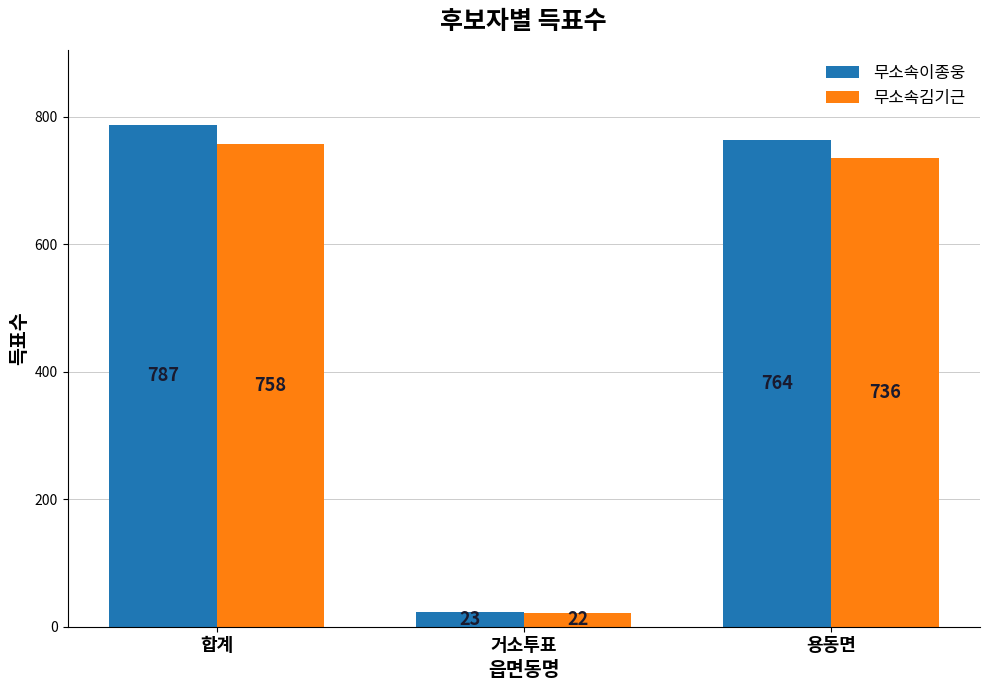

Which series has the widest spread of values?

무소속이종웅